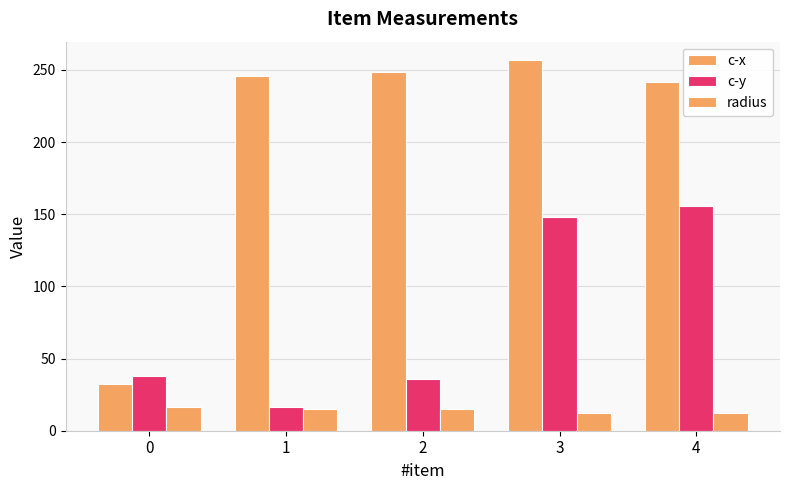

What is the maximum value shown in the chart?

256.8